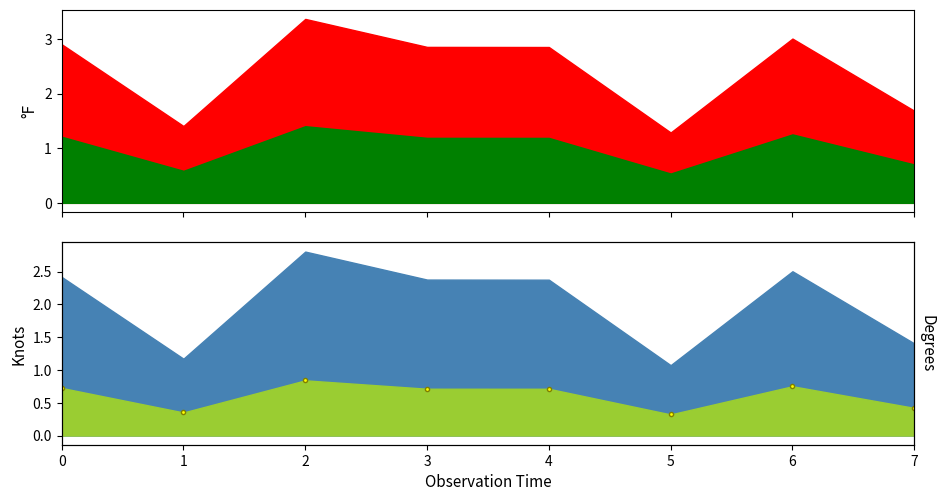

What is the difference between the maximum and minimum values?

0.5